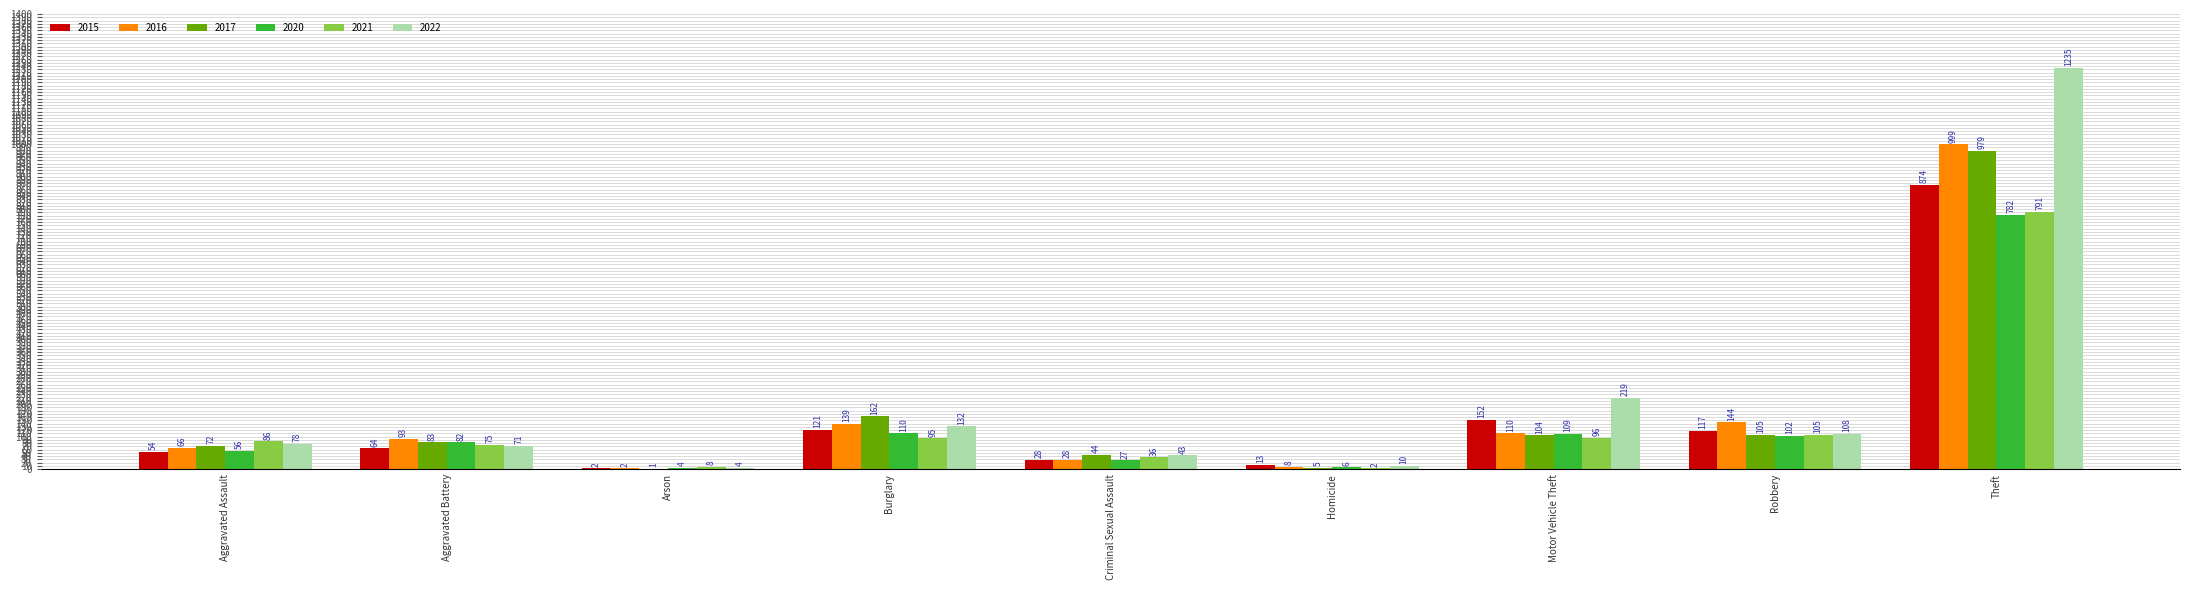

Where is 2016 nearest to the value 500?

Robbery